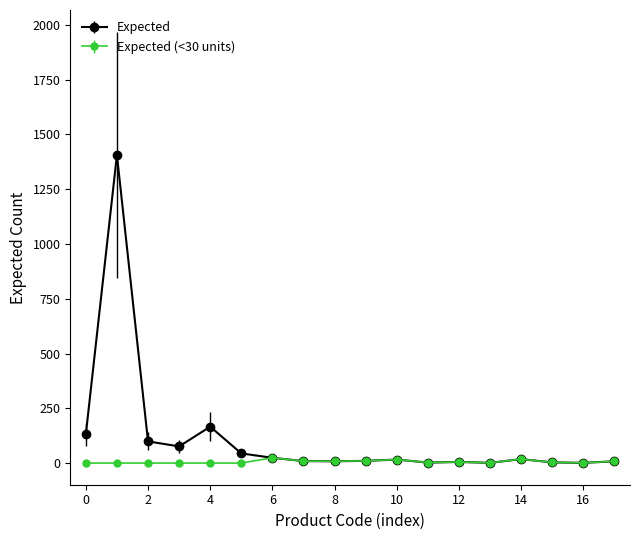

Which series has the largest total across all categories?

Expected